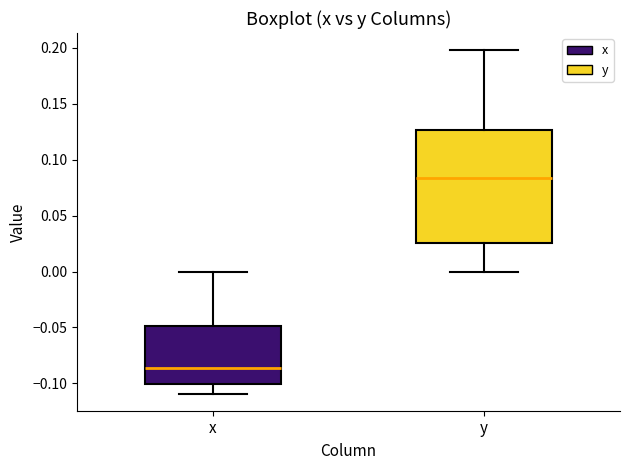

Reading left to right, read every box against the y-axis: the position of its median line, the range the box covers, and the ends of its whiskers. The values are not printed on the chart, so give them approximately, as read against the axis.

x: median -0.085, box -0.100 to -0.050, whiskers -0.110 to 0.000
y: median 0.085, box 0.025 to 0.125, whiskers 0.000 to 0.200